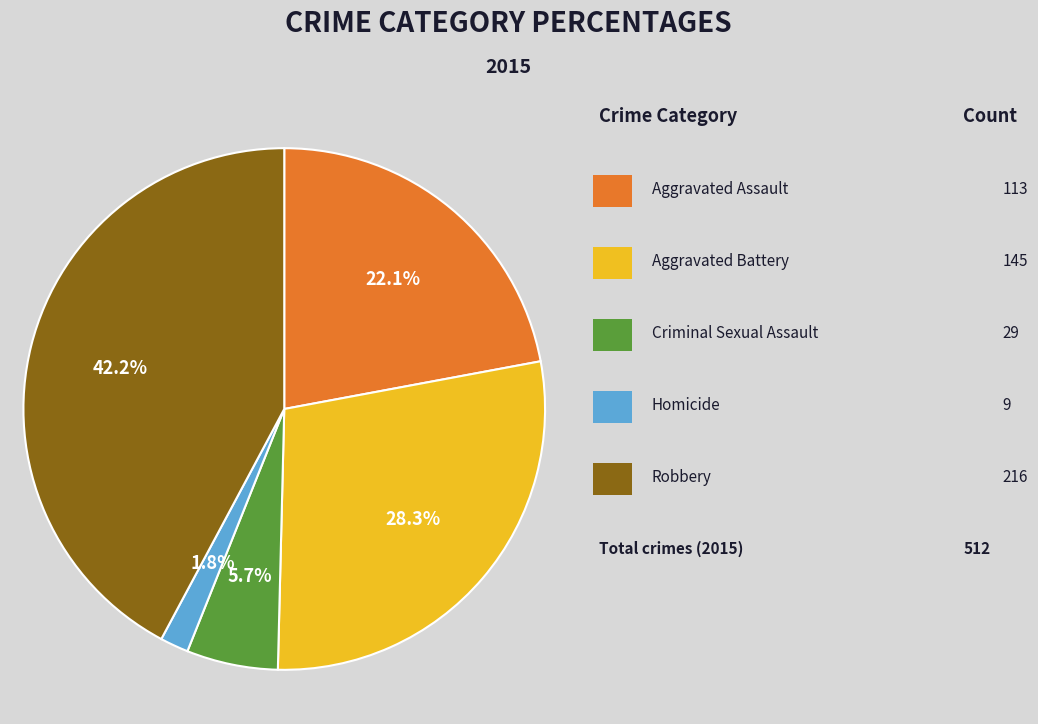

Is there a majority slice in this chart?

No